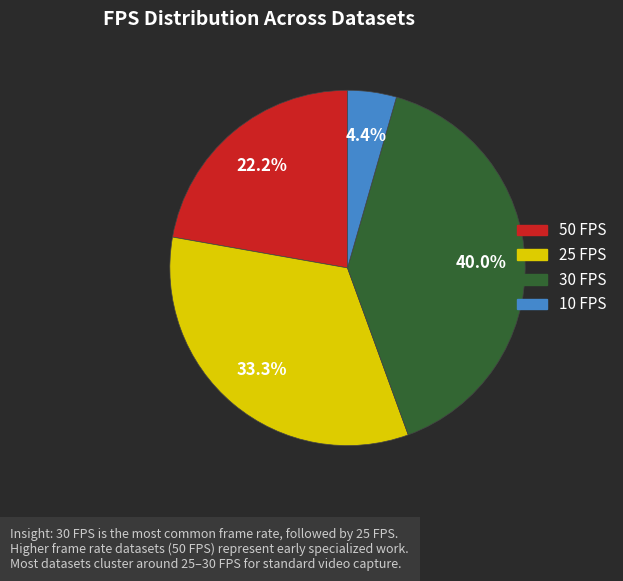

Is there a majority slice in this chart?

No